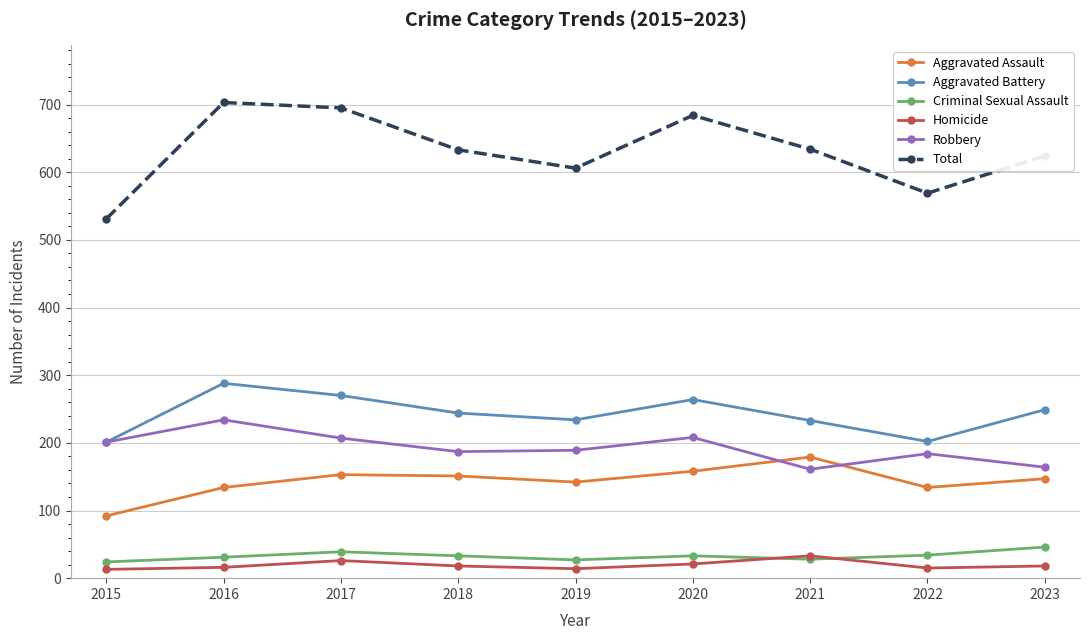

Where is the first local minimum for Aggravated Battery?

2019